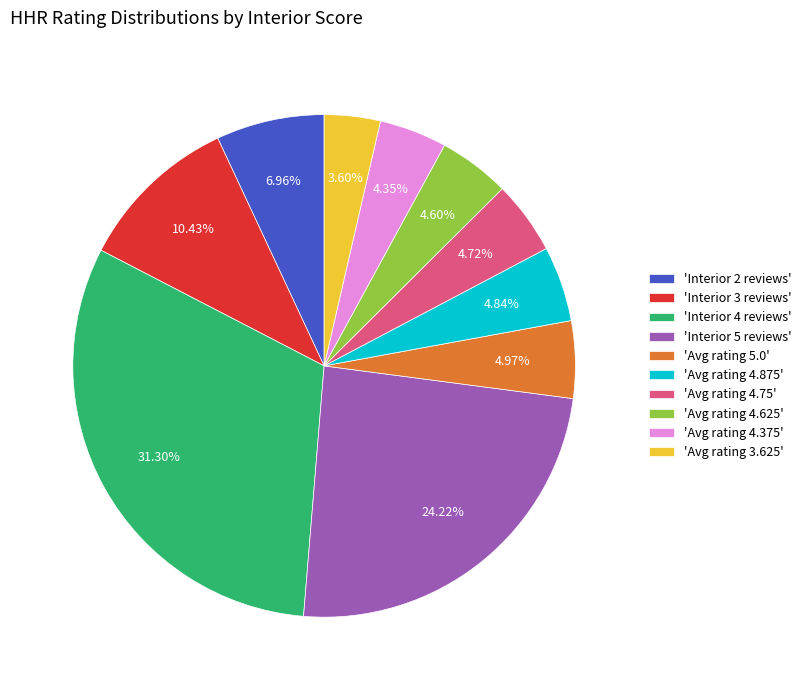

Combined, do 'Avg rating 4.75' and 'Interior 3 reviews' account for over 50%?

No